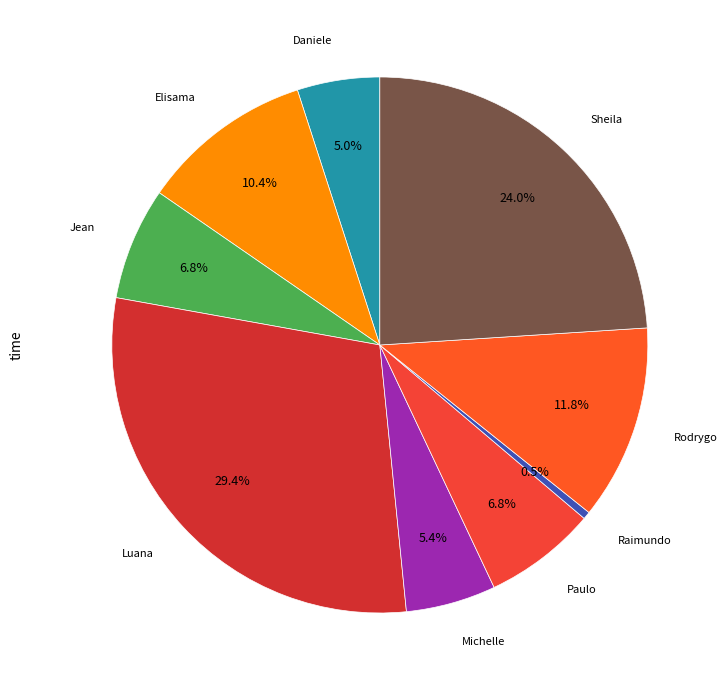

How many segments does this pie chart have?

9